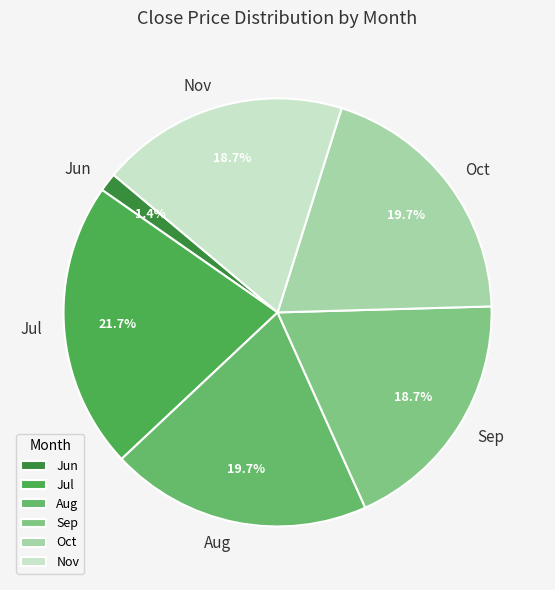

Does any single category account for the majority?

No